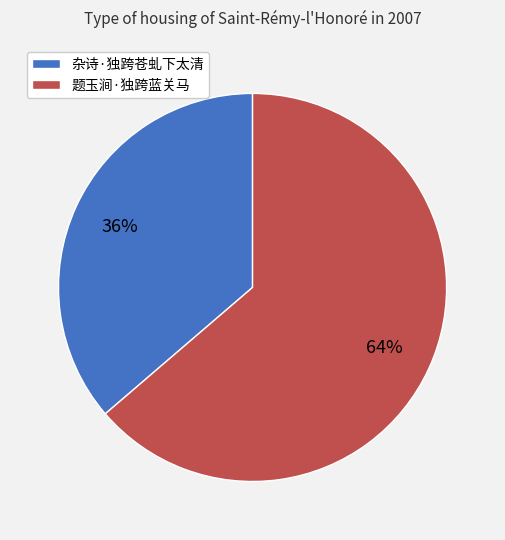

To the nearest percent, what is the combined percentage of 题玉涧·独跨蓝关马 and 杂诗·独跨苍虬下太清?

100%